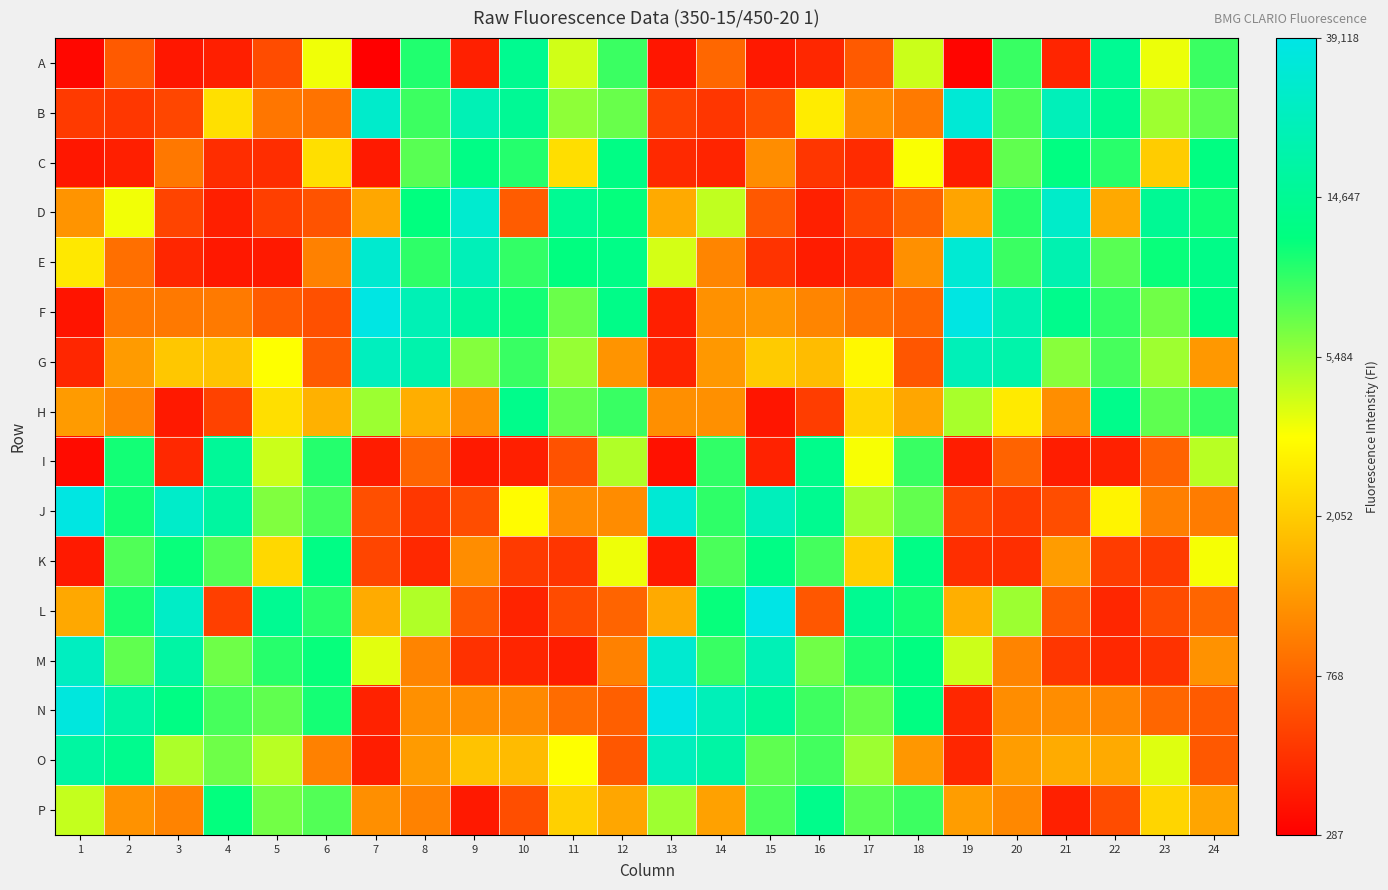

Reading left to right, transcribe all the data shown in this chart.

A: 1=5.7	2=6.5	3=5.9	4=6.0	5=6.4	6=8.2	7=5.7	8=9.2	9=6.0	10=9.5	11=8.3	12=9.1	13=5.9	14=6.7	15=5.9	16=6.1	17=6.5	18=8.4	19=5.7	20=9.1	21=6.0	22=9.6	23=8.2	24=9.1
B: 1=6.2	2=6.2	3=6.4	4=7.8	5=6.8	6=6.8	7=10.3	8=9.1	9=10.0	10=9.6	11=8.7	12=8.8	13=6.3	14=6.2	15=6.4	16=7.9	17=7.0	18=6.8	19=10.4	20=9.0	21=10.0	22=9.5	23=8.6	24=8.9
C: 1=5.9	2=6.0	3=6.8	4=6.1	5=6.1	6=7.8	7=5.9	8=8.9	9=9.4	10=9.2	11=7.8	12=9.4	13=6.1	14=6.0	15=7.0	16=6.2	17=6.1	18=8.1	19=6.0	20=8.9	21=9.4	22=9.2	23=7.6	24=9.4
D: 1=7.1	2=8.2	3=6.3	4=6.0	5=6.3	6=6.5	7=7.3	8=9.3	9=10.3	10=6.6	11=9.6	12=9.3	13=7.3	14=8.4	15=6.5	16=6.0	17=6.3	18=6.6	19=7.2	20=9.1	21=10.2	22=7.3	23=9.6	24=9.3
E: 1=7.9	2=6.7	3=6.0	4=5.9	5=5.9	6=6.9	7=10.3	8=9.1	9=10.0	10=9.1	11=9.4	12=9.4	13=8.3	14=7.0	15=6.2	16=6.0	17=6.0	18=7.1	19=10.4	20=9.1	21=9.9	22=8.9	23=9.3	24=9.5
F: 1=5.9	2=6.8	3=6.8	4=6.8	5=6.6	6=6.4	7=10.5	8=10.0	9=9.7	10=9.3	11=8.8	12=9.4	13=6.0	14=7.1	15=7.1	16=7.0	17=6.8	18=6.6	19=10.5	20=9.9	21=9.5	22=9.1	23=8.8	24=9.4
G: 1=6.0	2=7.2	3=7.6	4=7.6	5=8.1	6=6.5	7=10.1	8=9.9	9=8.7	10=9.1	11=8.6	12=7.1	13=6.0	14=7.1	15=7.6	16=7.5	17=8.1	18=6.5	19=10.0	20=9.9	21=8.7	22=9.0	23=8.6	24=7.1
H: 1=7.2	2=7.0	3=5.9	4=6.3	5=7.8	6=7.4	7=8.6	8=7.3	9=7.1	10=9.5	11=8.9	12=9.1	13=7.1	14=7.1	15=5.9	16=6.3	17=7.7	18=7.3	19=8.5	20=7.9	21=7.0	22=9.5	23=8.9	24=9.1
I: 1=5.8	2=9.3	3=6.1	4=9.7	5=8.4	6=9.2	7=5.9	8=6.6	9=5.9	10=6.0	11=6.5	12=8.5	13=5.8	14=9.1	15=6.0	16=9.5	17=8.2	18=9.1	19=6.0	20=6.6	21=6.0	22=6.0	23=6.6	24=8.5
J: 1=10.5	2=9.3	3=10.2	4=9.7	5=8.7	6=9.0	7=6.4	8=6.2	9=6.4	10=8.1	11=7.0	12=7.0	13=10.4	14=9.1	15=10.1	16=9.6	17=8.6	18=8.9	19=6.4	20=6.2	21=6.4	22=8.0	23=6.9	24=6.9
K: 1=5.9	2=9.0	3=9.3	4=8.9	5=7.8	6=9.4	7=6.3	8=6.1	9=7.0	10=6.2	11=6.2	12=8.2	13=5.9	14=9.0	15=9.4	16=9.0	17=7.7	18=9.4	19=6.1	20=6.1	21=7.2	22=6.3	23=6.2	24=8.2
L: 1=7.3	2=9.2	3=10.2	4=6.3	5=9.6	6=9.1	7=7.3	8=8.5	9=6.5	10=6.0	11=6.4	12=6.6	13=7.3	14=9.3	15=10.6	16=6.5	17=9.6	18=9.2	19=7.4	20=8.6	21=6.6	22=6.0	23=6.4	24=6.6
M: 1=10.1	2=8.9	3=9.8	4=8.8	5=9.2	6=9.3	7=8.3	8=6.9	9=6.2	10=6.0	11=6.0	12=6.9	13=10.3	14=9.1	15=10.0	16=8.8	17=9.2	18=9.4	19=8.4	20=6.9	21=6.2	22=6.1	23=6.2	24=7.1
N: 1=10.5	2=9.8	3=9.4	4=9.0	5=8.9	6=9.2	7=6.0	8=7.1	9=7.0	10=7.0	11=6.7	12=6.6	13=10.6	14=10.0	15=9.7	16=9.0	17=8.9	18=9.4	19=6.1	20=7.0	21=7.0	22=7.0	23=6.7	24=6.6
O: 1=9.8	2=9.5	3=8.5	4=8.8	5=8.5	6=6.9	7=6.0	8=7.2	9=7.6	10=7.5	11=8.1	12=6.5	13=10.1	14=9.8	15=8.9	16=9.0	17=8.6	18=7.1	19=6.0	20=7.2	21=7.3	22=7.3	23=8.3	24=6.5
P: 1=8.4	2=7.1	3=6.9	4=9.3	5=8.8	6=9.0	7=7.1	8=6.9	9=5.9	10=6.4	11=7.7	12=7.3	13=8.6	14=7.2	15=9.0	16=9.5	17=8.9	18=9.1	19=7.2	20=7.0	21=6.0	22=6.4	23=7.7	24=7.3